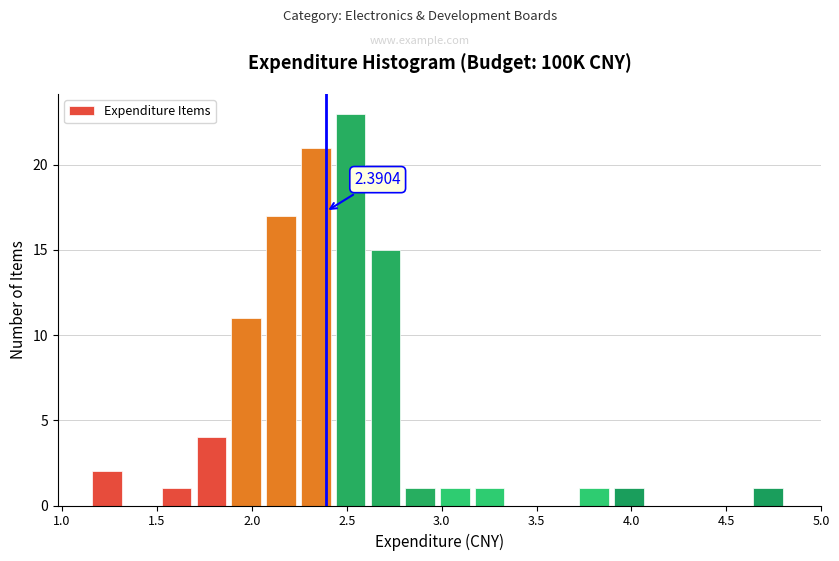

Read against the x-axis, roughly where is the centre of the tallest bar?

2.50